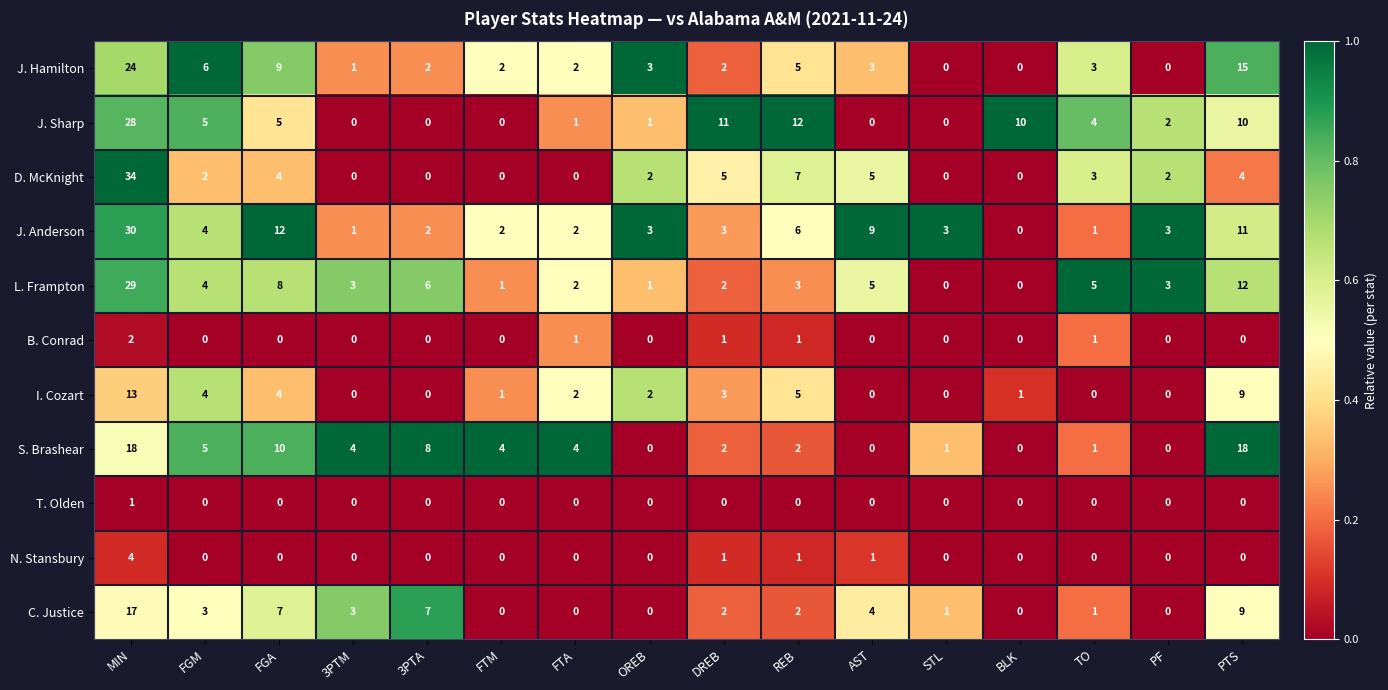

Rank the series by their maximum value, from highest to lowest.

D. McKnight, J. Anderson, L. Frampton, J. Sharp, J. Hamilton, S. Brashear, C. Justice, I. Cozart, N. Stansbury, B. Conrad, T. Olden